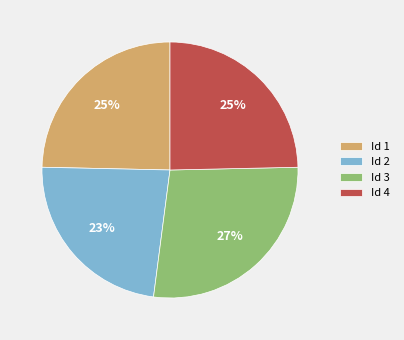

What percentage is the Id 1 slice, to the nearest percent?

25%